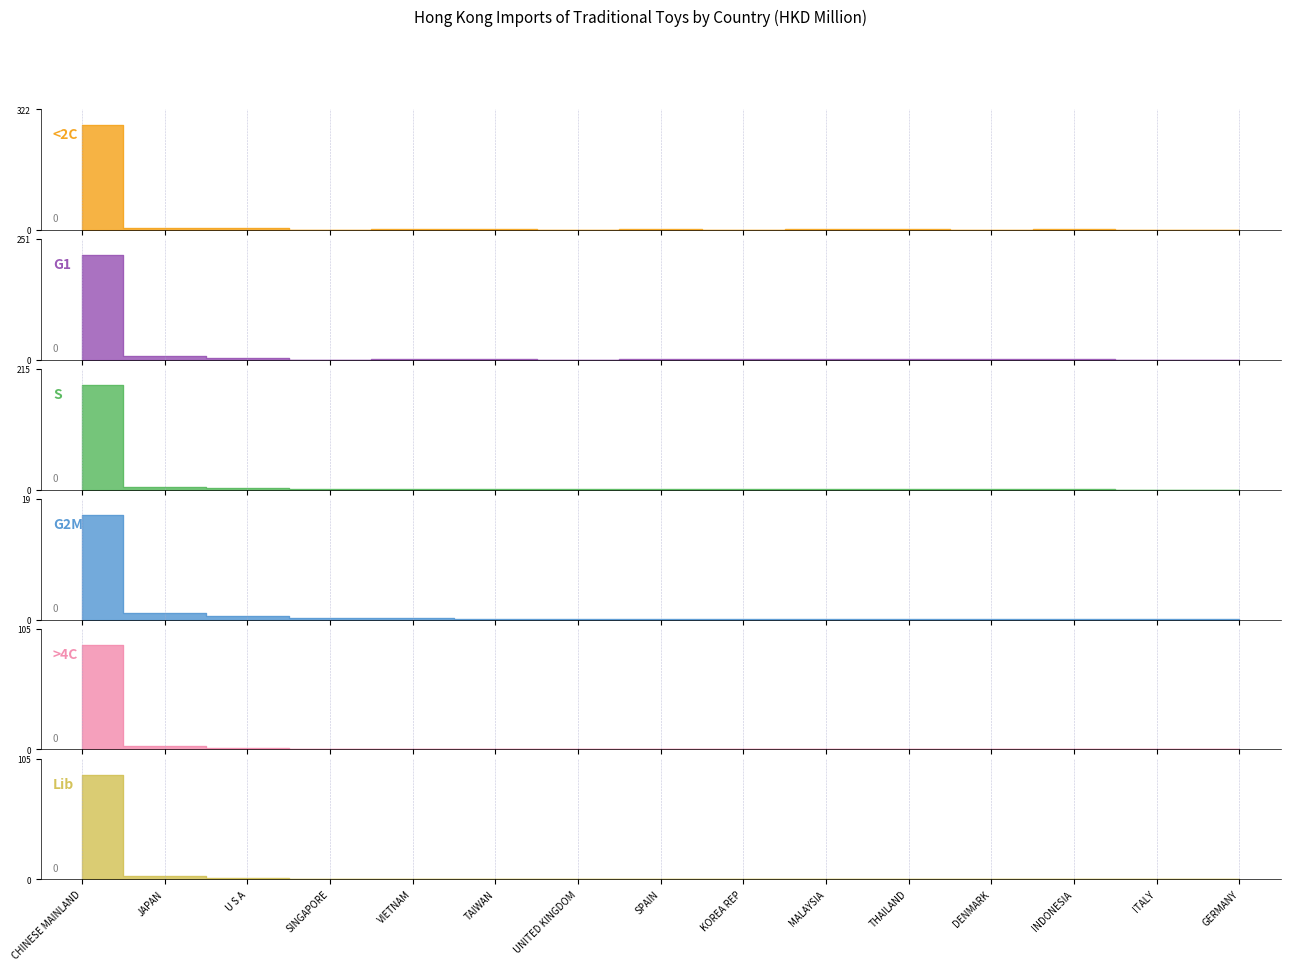

Between MALAYSIA and KOREA REP, which is larger?

MALAYSIA